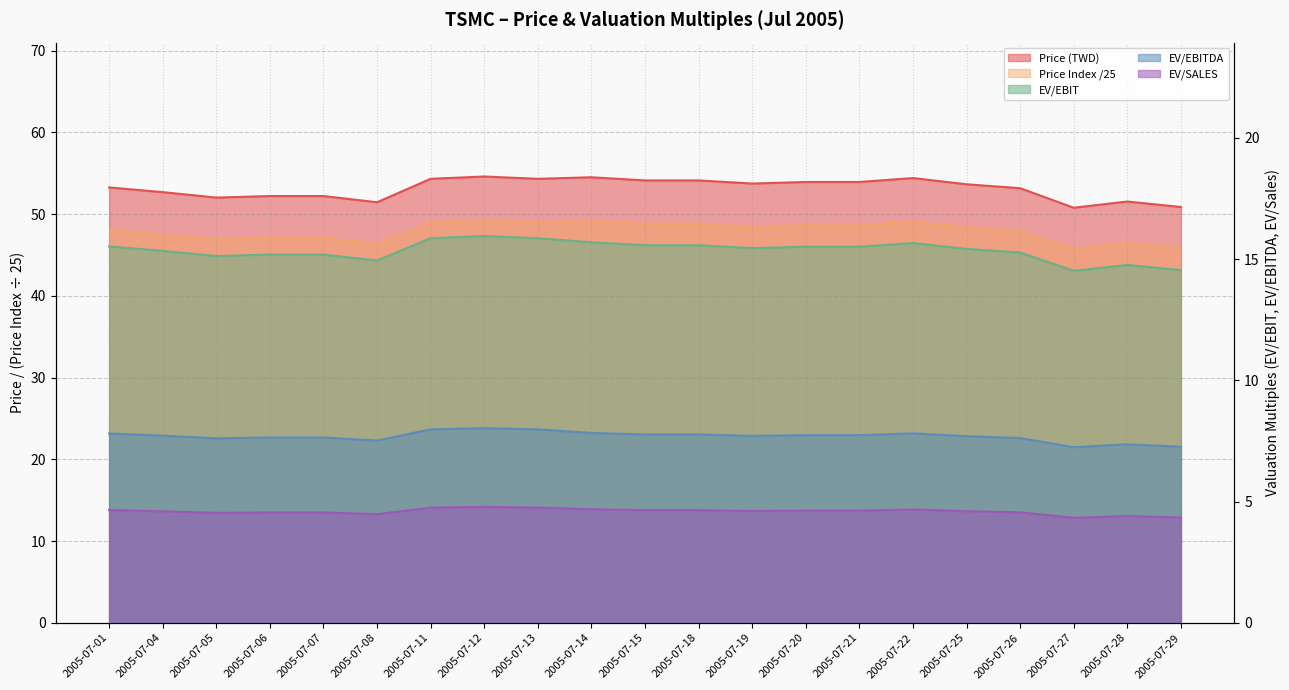

What is the difference between the maximum and minimum values in the EV/SALES series?

0.4